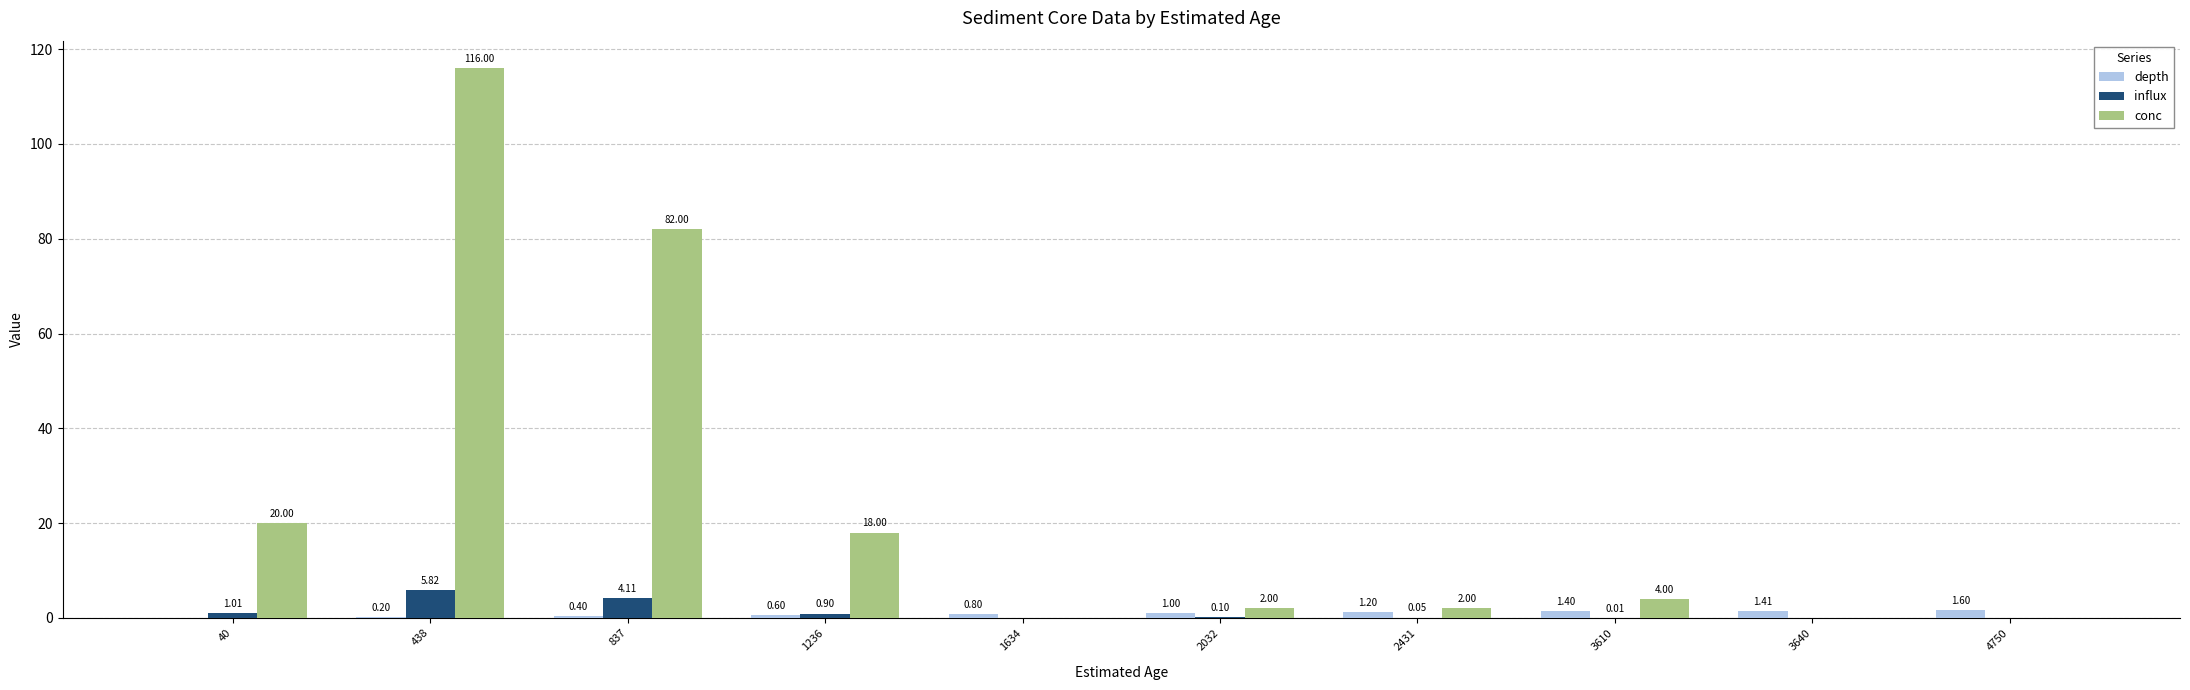

What is the maximum value shown in the chart?

116.0